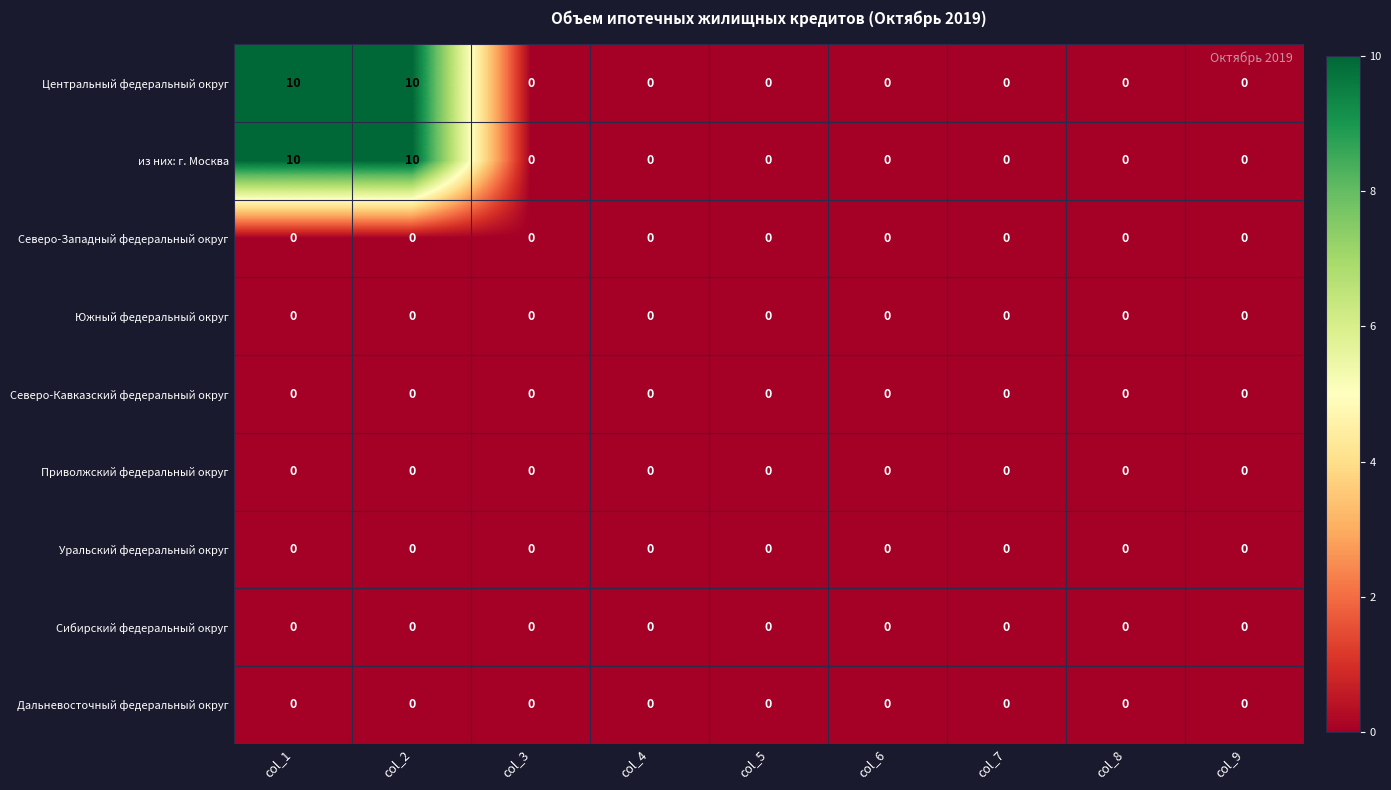

What is the maximum value shown in the chart?

10